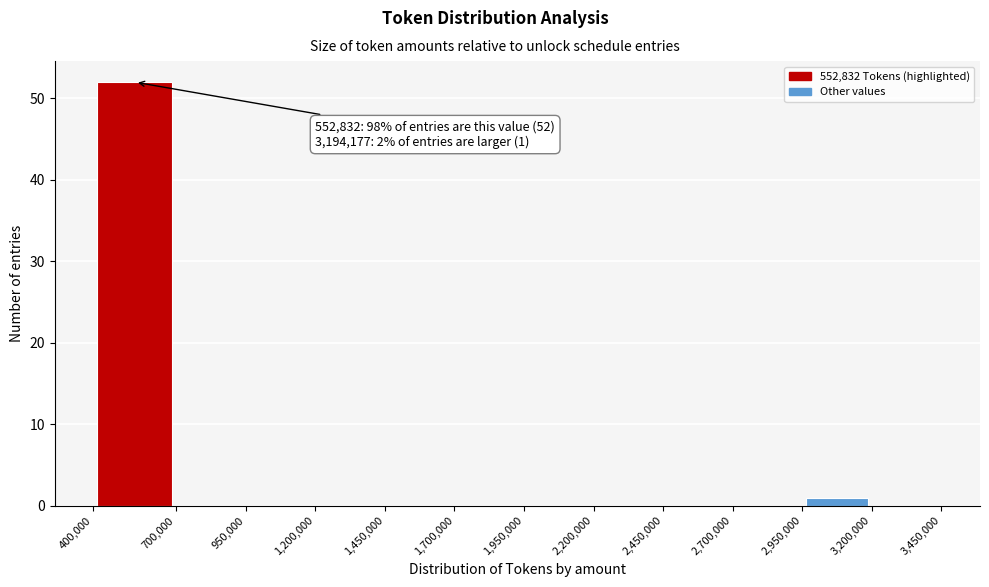

Over which range of the x-axis is the bar tallest?

400,000 to 700,000